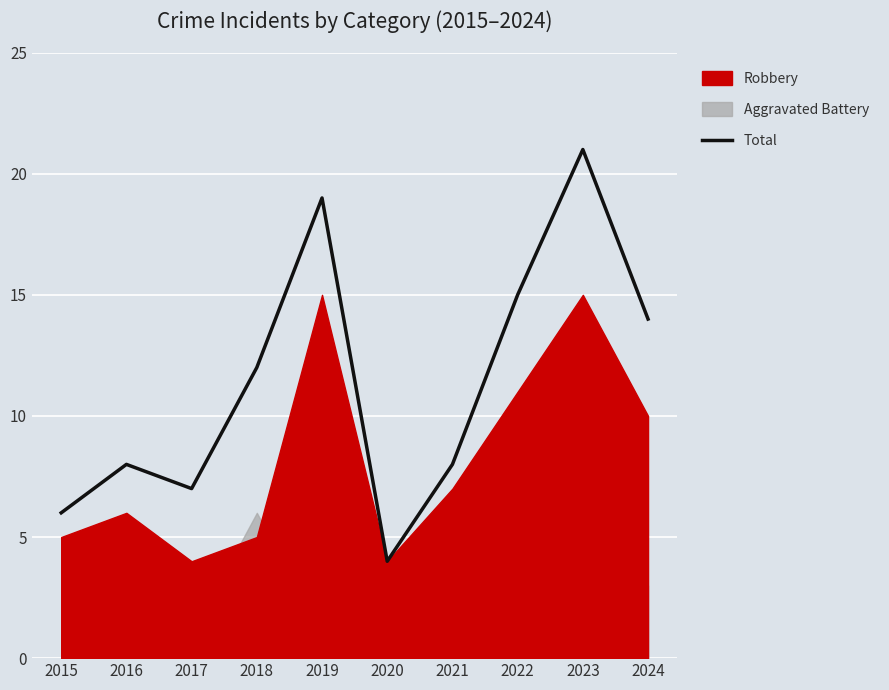

What is the value of the 8th point from the left?

15